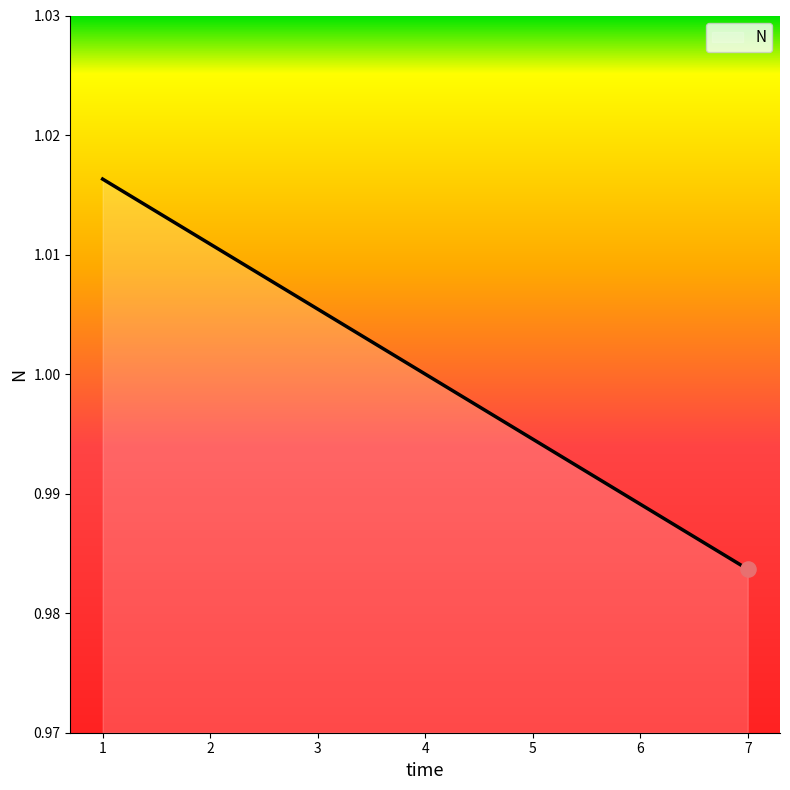

Is it true that the value at 4 is 1.0?

True